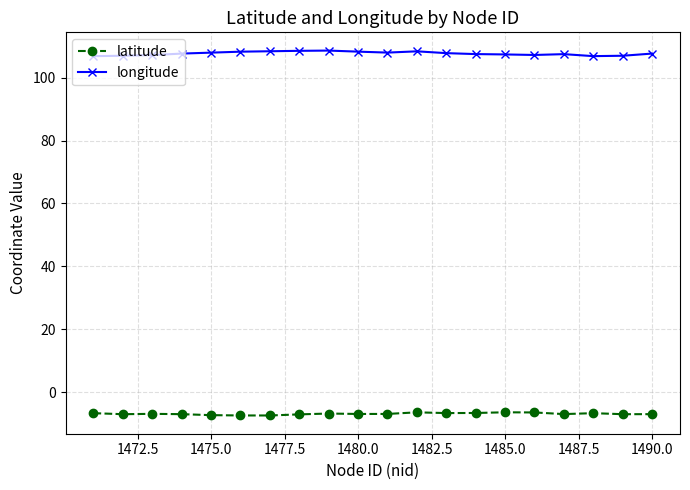

List the series in order of their overall mean, lowest first.

latitude, longitude